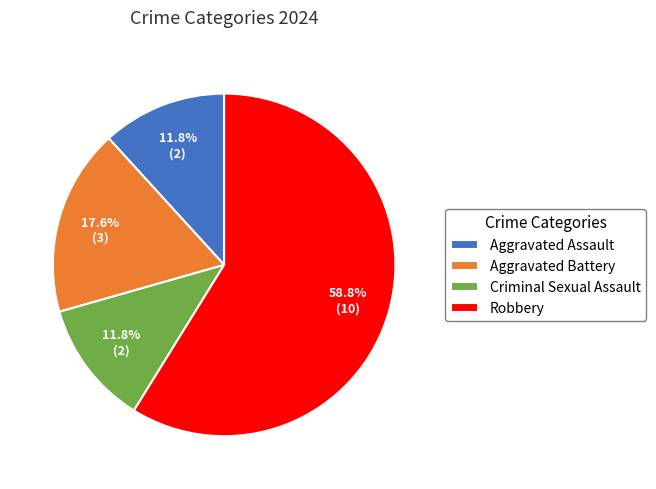

How many slices are in this pie chart?

4